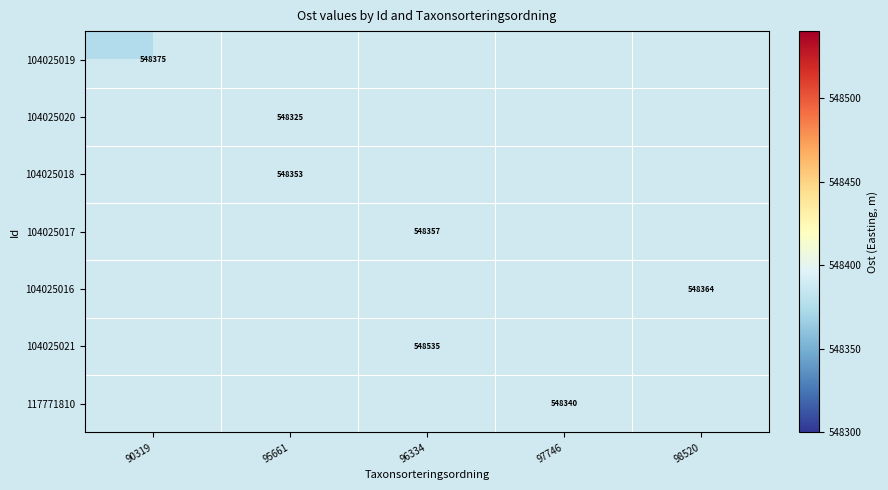

How many values in 117771810 are above zero?

1